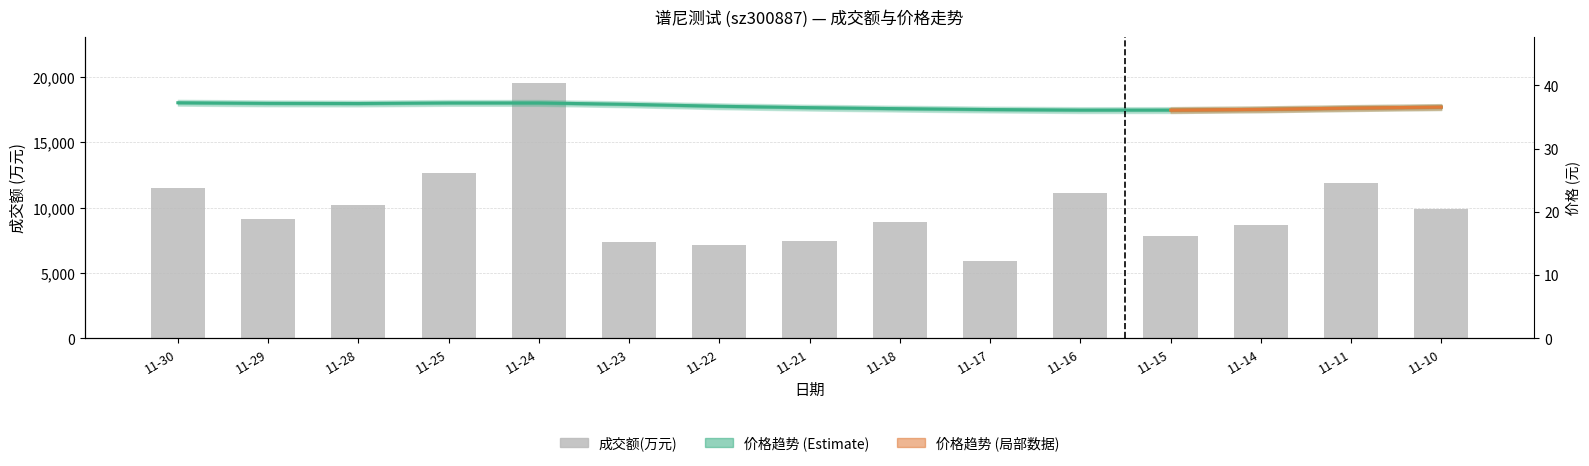

Is it true that the value at 11-18 is 3870?

False